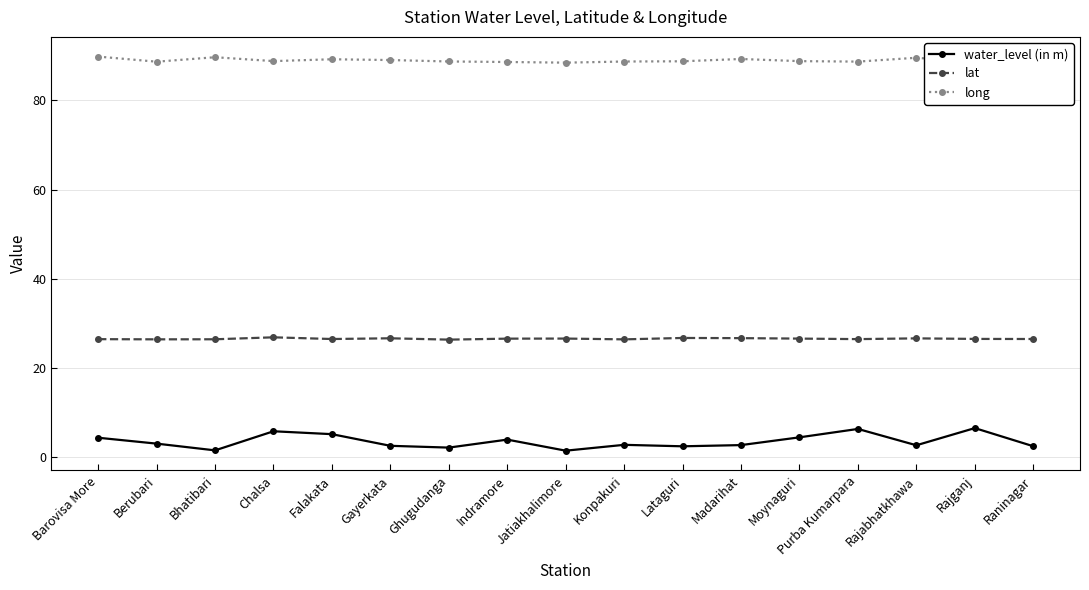

Does the chart have visible grid lines?

Yes